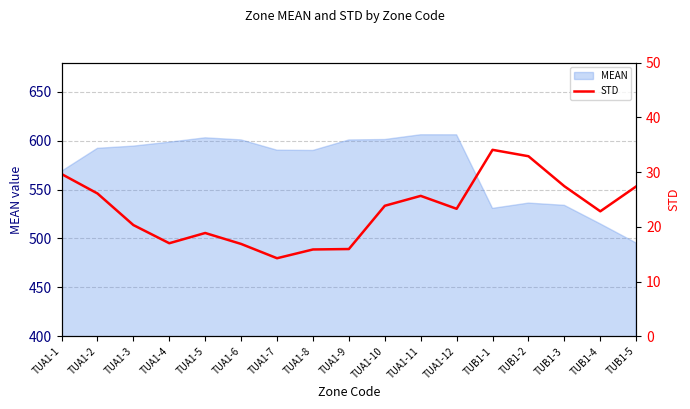

What is the change in value from TUA1-5 to TUA1-10?

+5.0